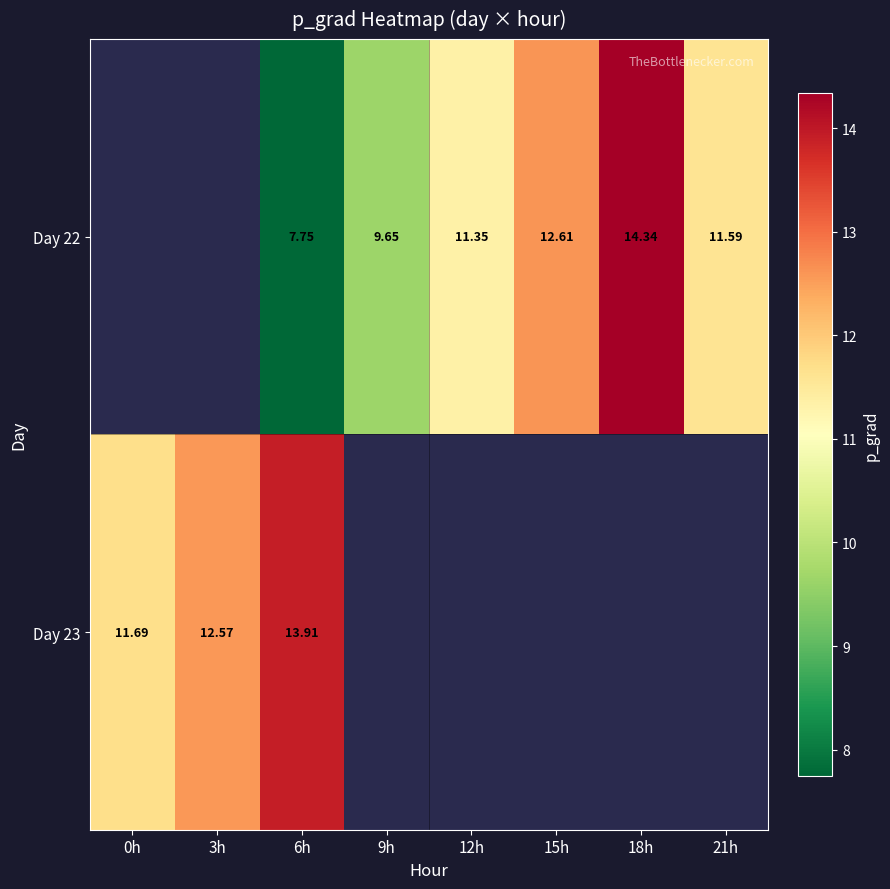

Between 12h and 0h, which is larger?

0h